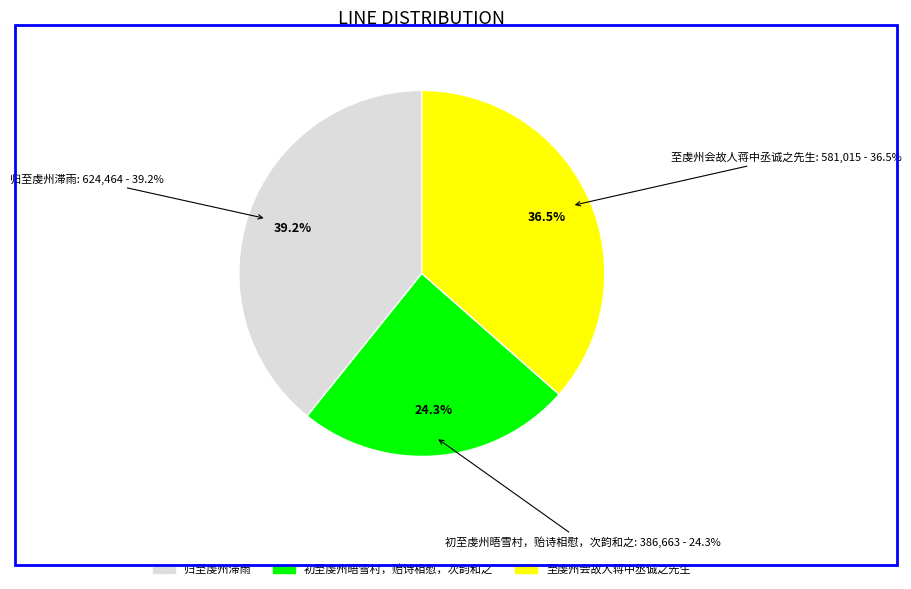

Between 初至虔州晤雪村，贻诗相慰，次韵和之 and 至虔州会故人蒋中丞诚之先生, which is larger?

至虔州会故人蒋中丞诚之先生